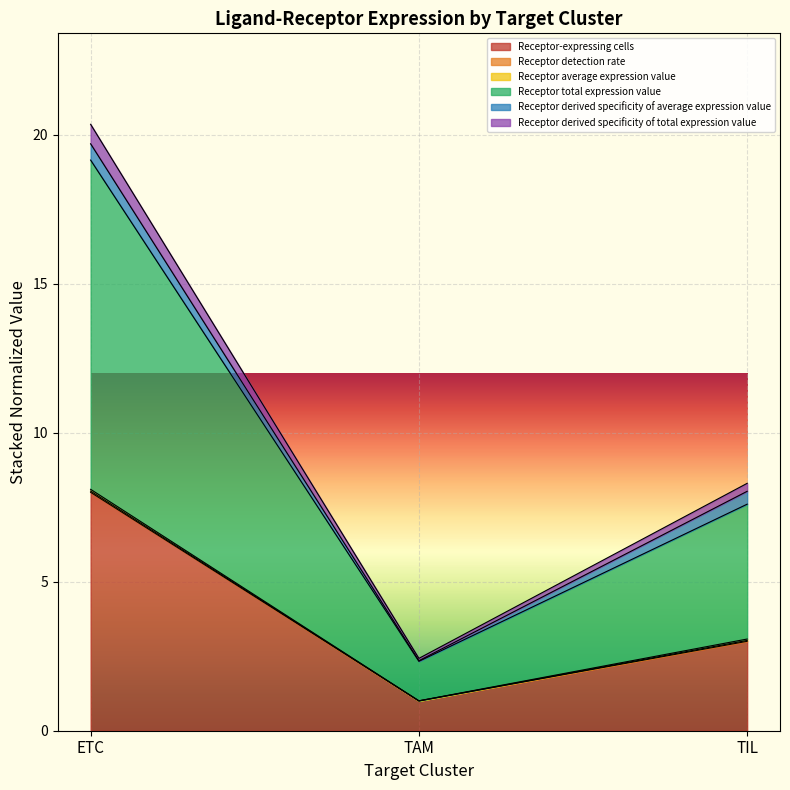

Between TIL and ETC, which is larger?

ETC